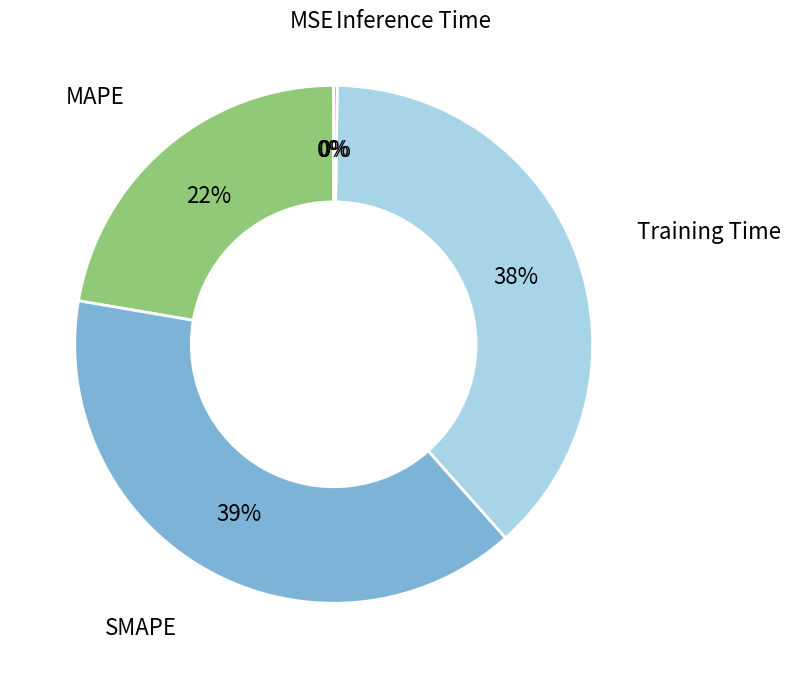

Is it true that MAPE is 22% of the pie?

True